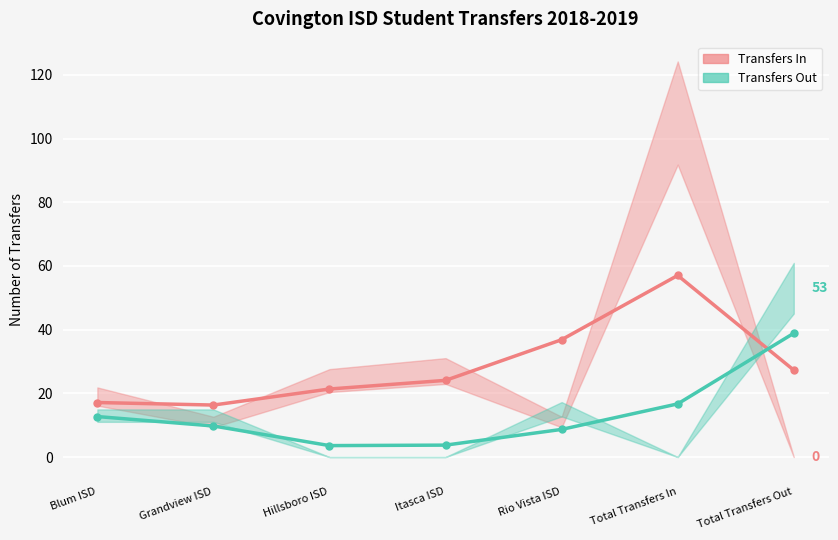

What is the minimum value for Transfers In trend?

16.3